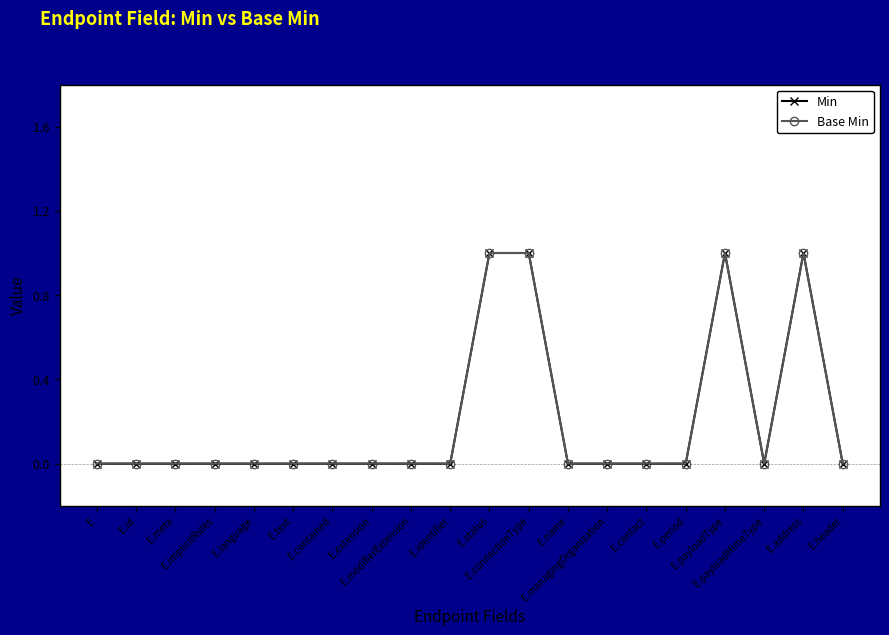

Which category has the highest value across all series?

E.status